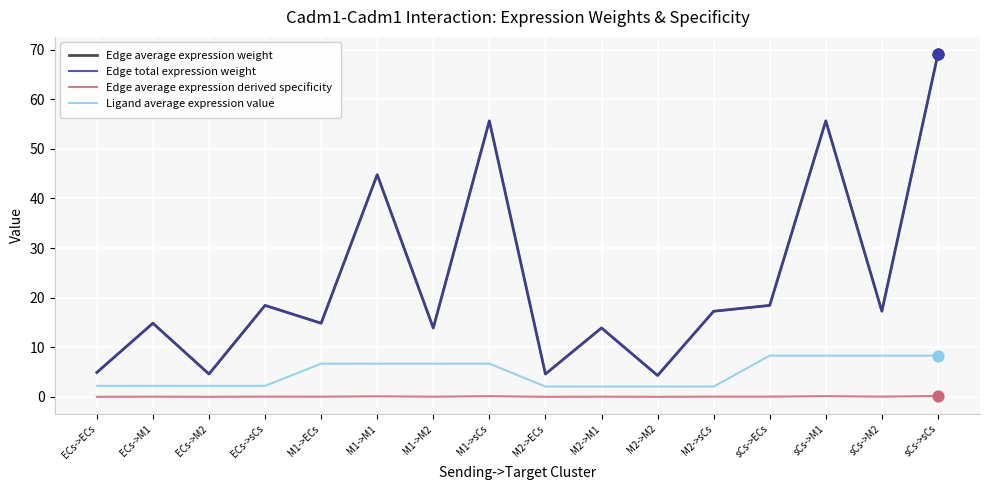

Which series has the largest total across all categories?

Edge average expression weight